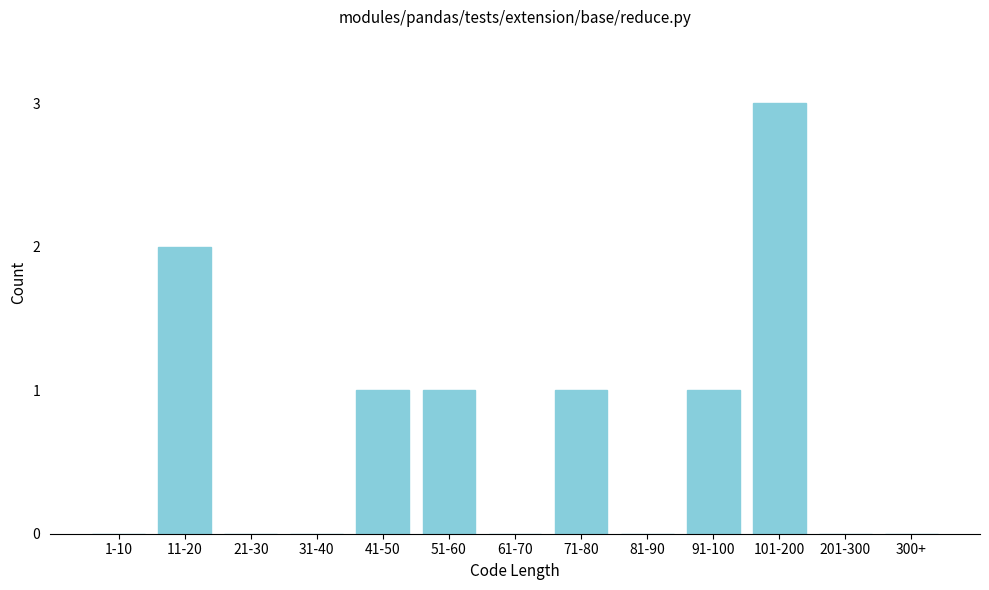

Reading right to left, transcribe all the data shown in this chart.

300+=0	201-300=0	101-200=3	91-100=1	81-90=0	71-80=1	61-70=0	51-60=1	41-50=1	31-40=0	21-30=0	11-20=2	1-10=0